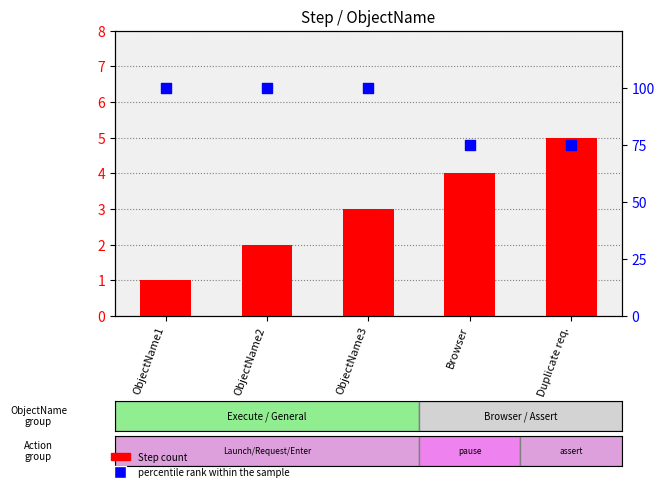

At which category is the sum across all series the highest?

ObjectName3